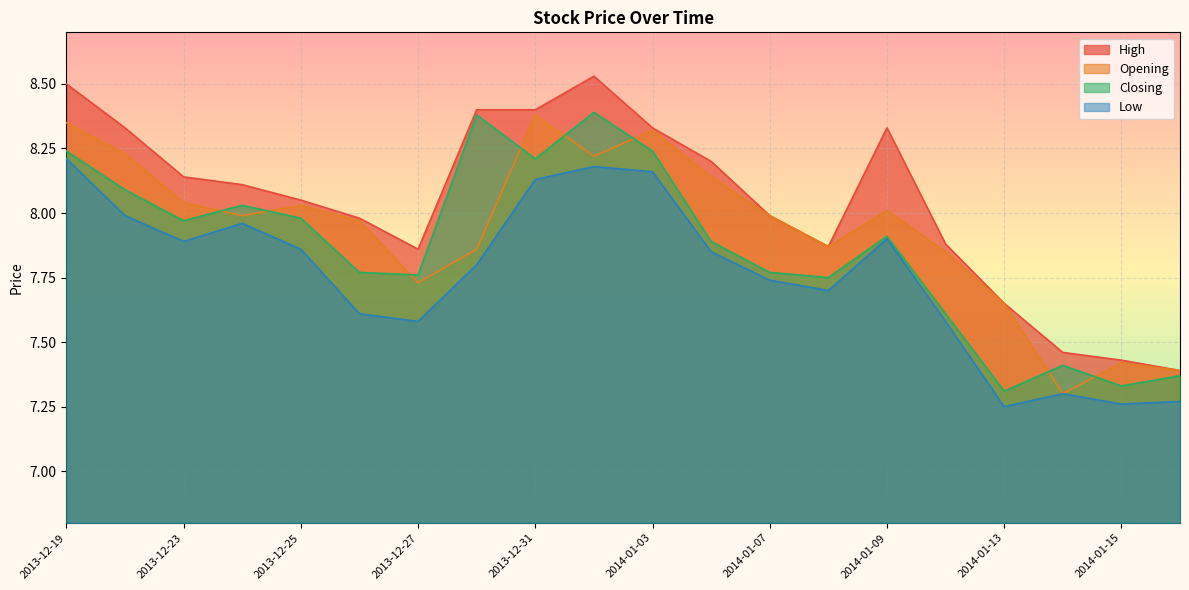

Does the chart display data point markers on the line(s)?

No